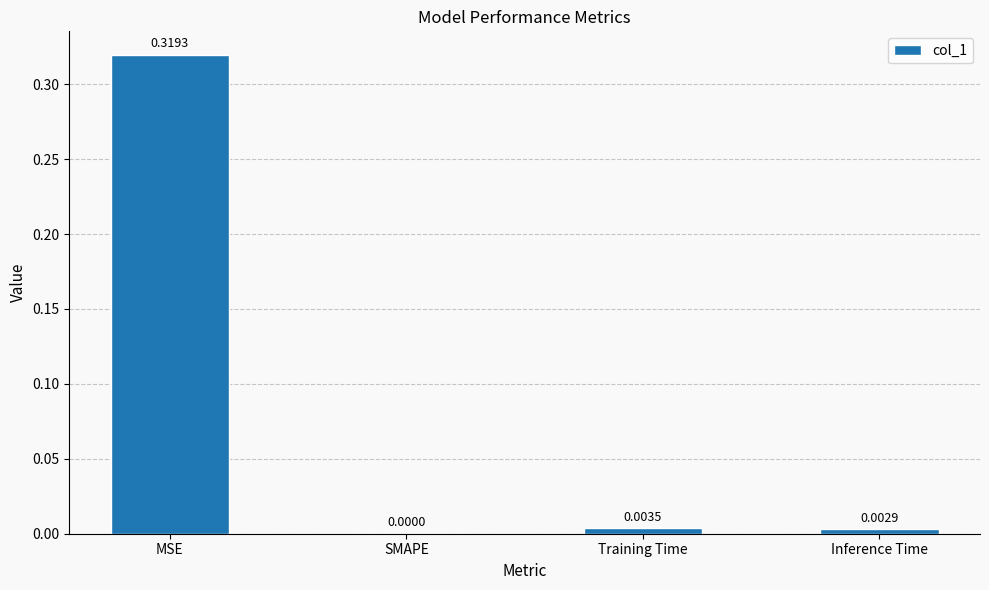

Where is the data nearest to the value 0?

SMAPE